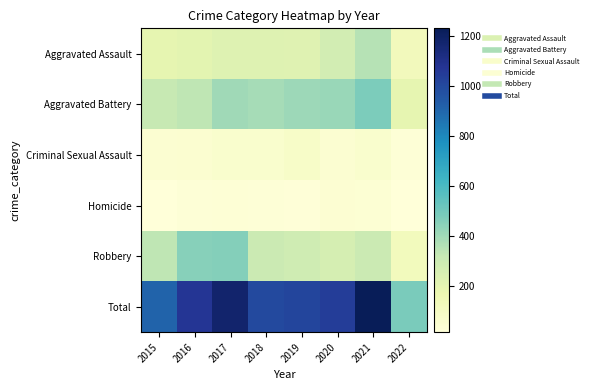

What is the smallest value displayed?

15